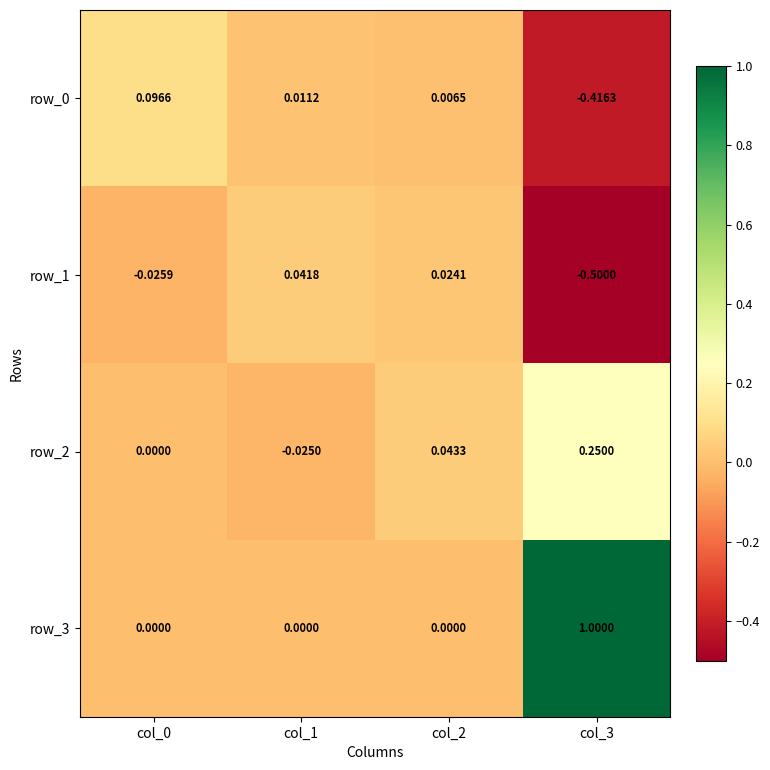

Between col_0 and col_2, which series saw the biggest shift?

row_0